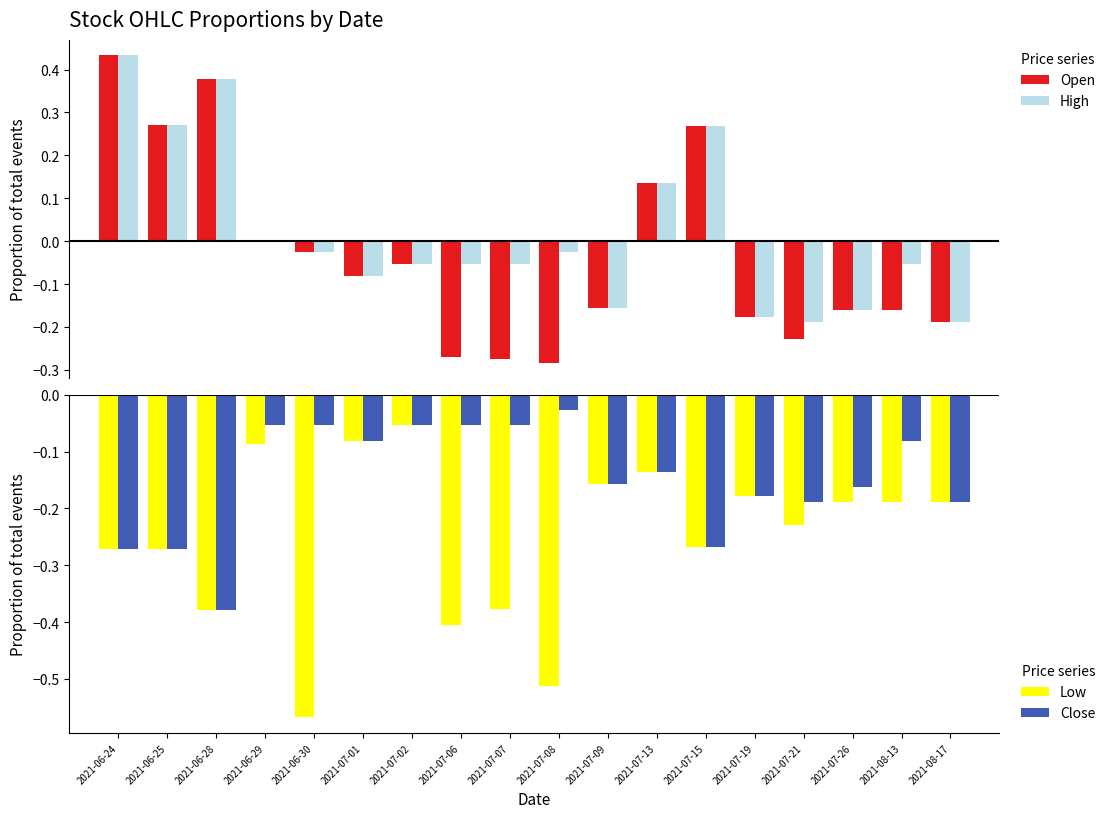

How many bars are there in total?

72